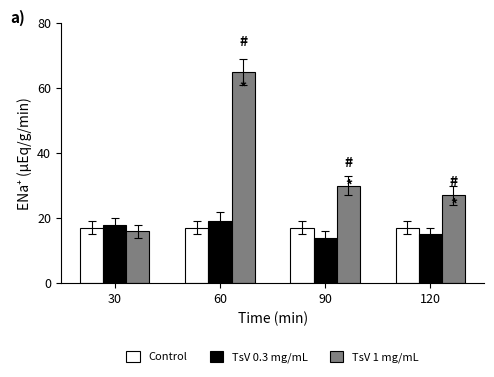

Is the value of TsV 0.3 mg/mL at 90 greater than the value of Control at 90?

No